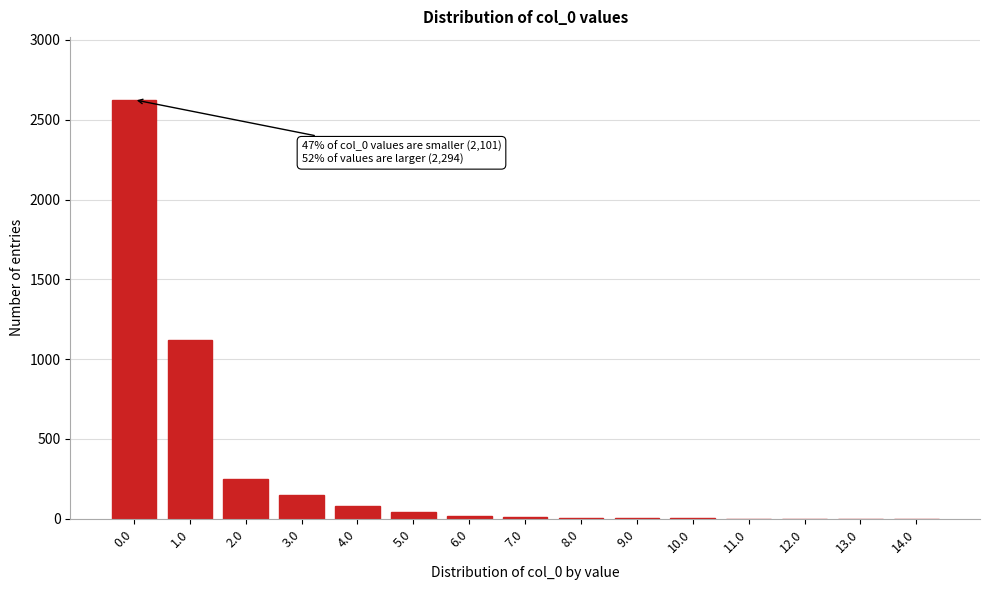

What is the change in value from 2.0 to 14.0?

-250